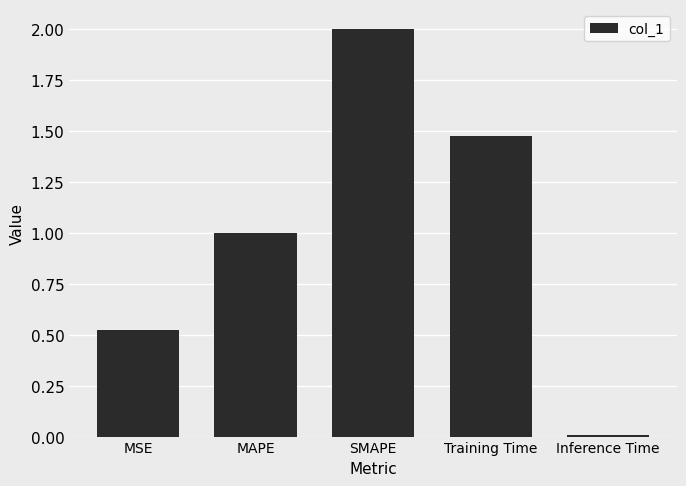

What is the maximum value shown in the chart?

2.0